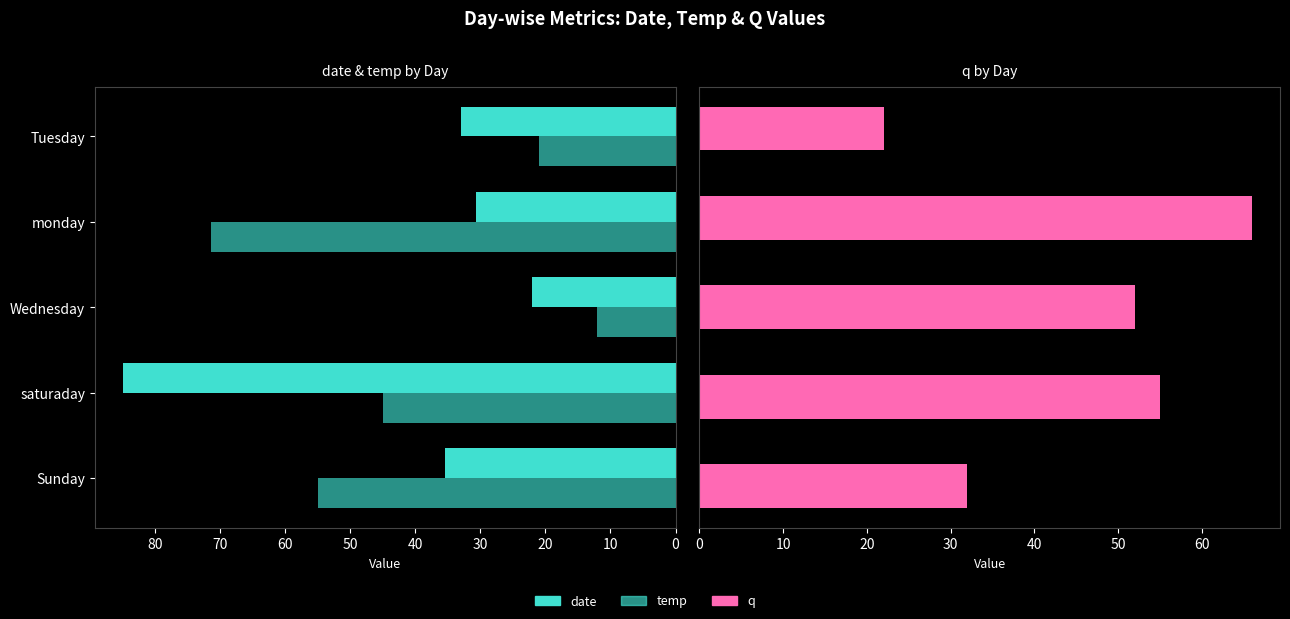

What is the lowest value of the q series?

22.0